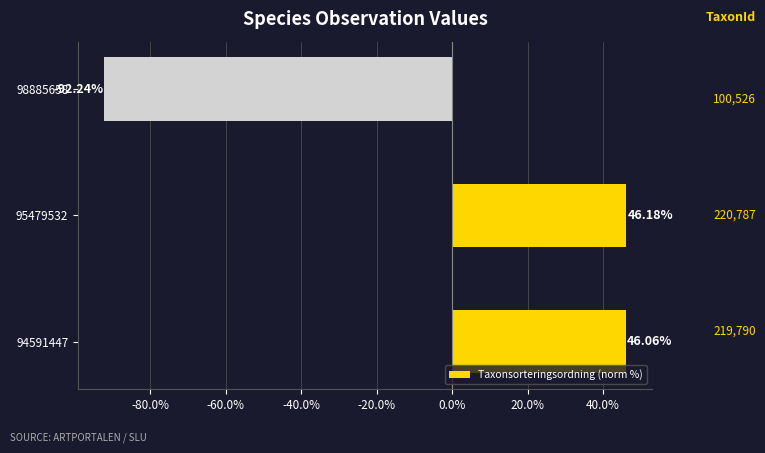

What is the change in value from 95479532 to 98885658?

-138.4